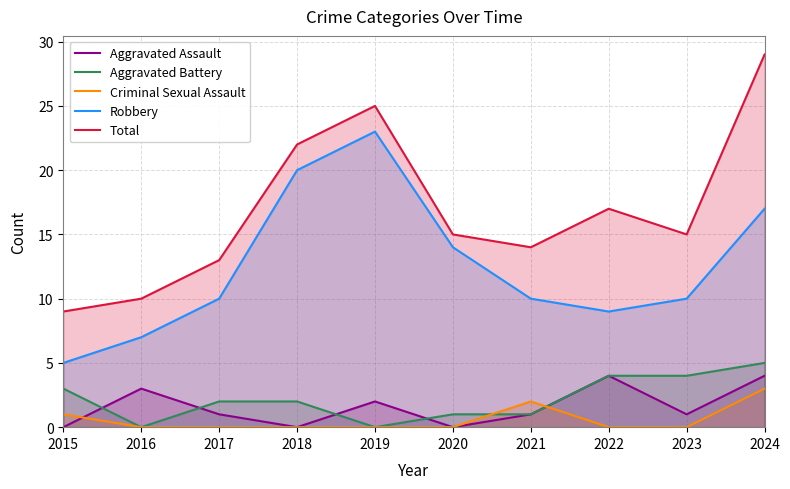

At which category does Criminal Sexual Assault reach its first local peak?

2021